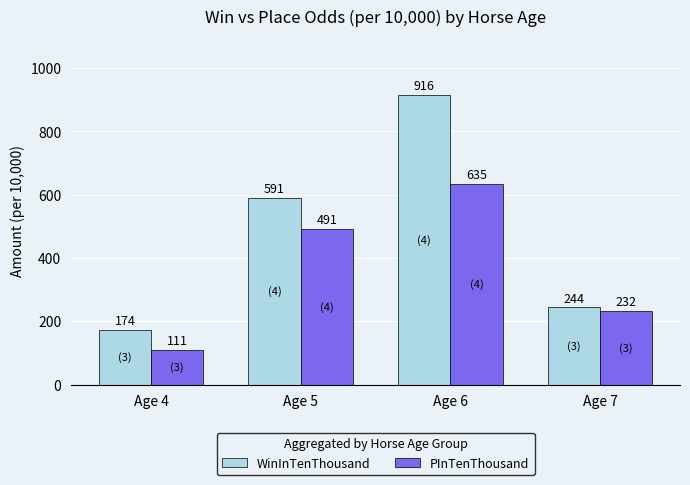

Which category has the highest value in the WinInTenThousand series?

Age 6